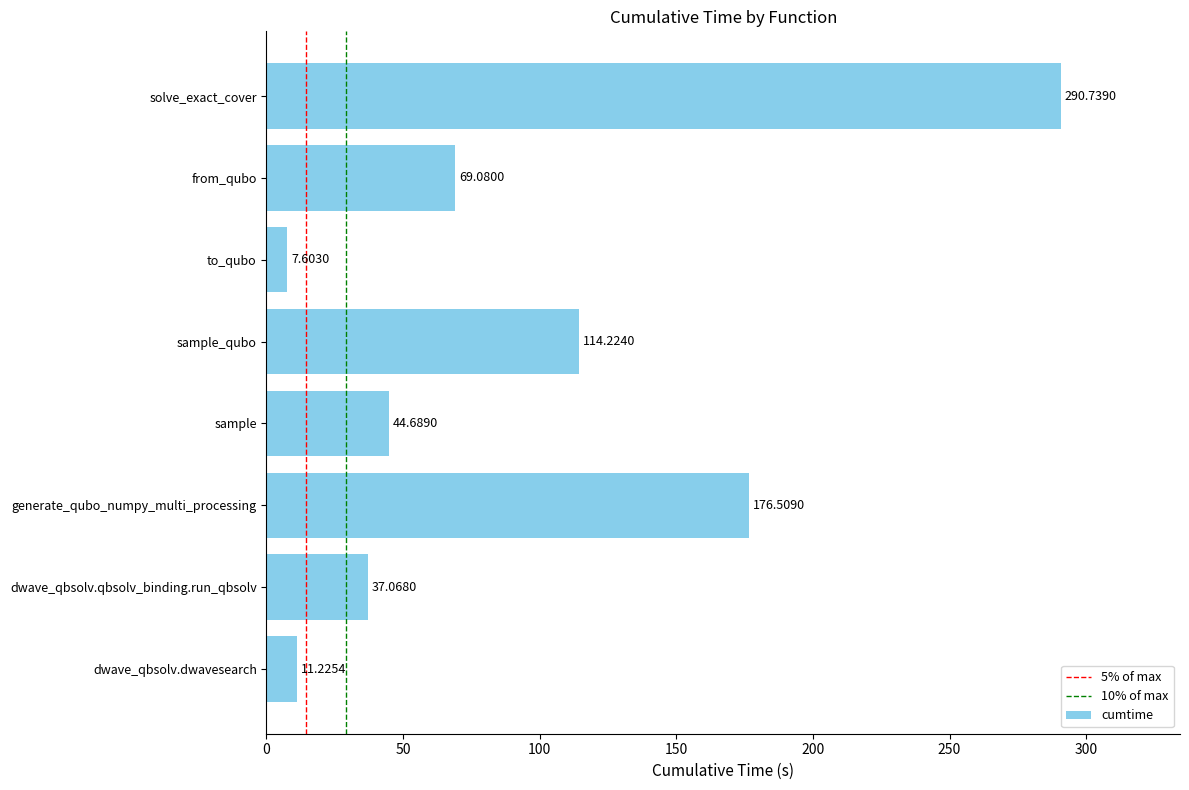

Count the number of values greater than 69.

4